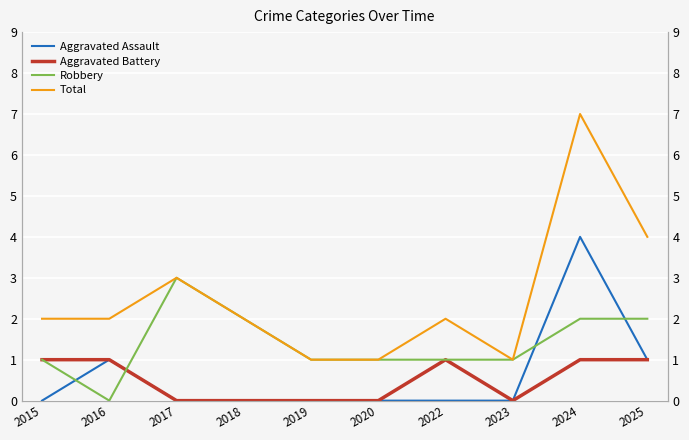

True or false: Robbery and Total cross at least once.

False